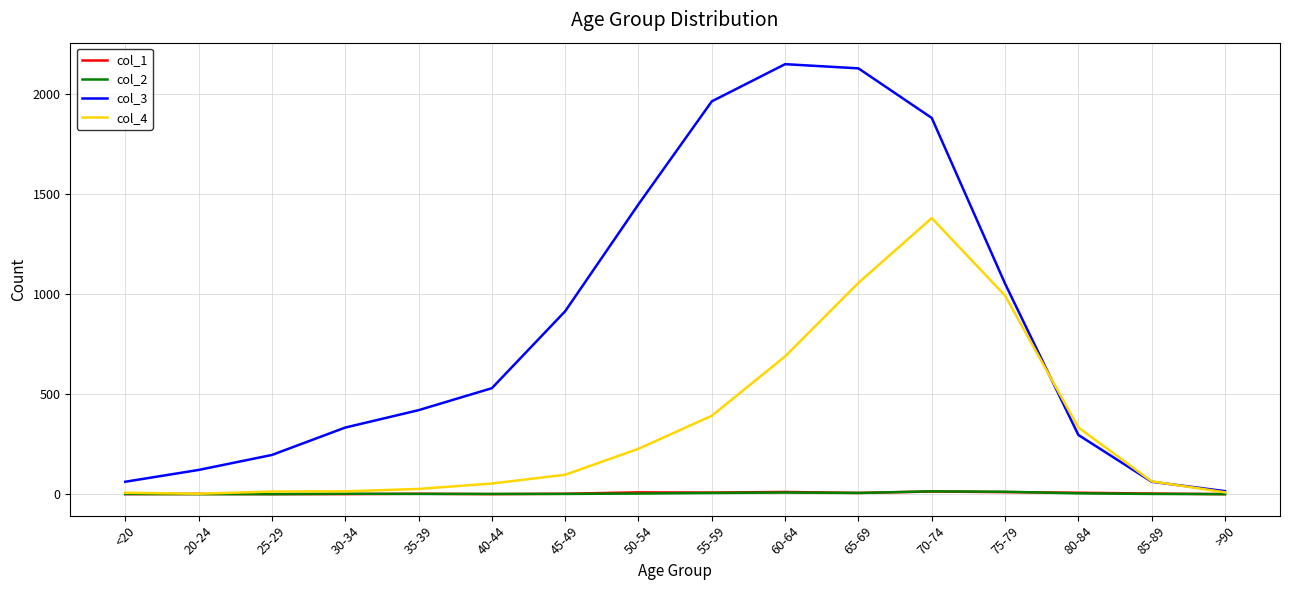

Is the value of col_1 at 80-84 greater than the value of col_4 at 65-69?

No